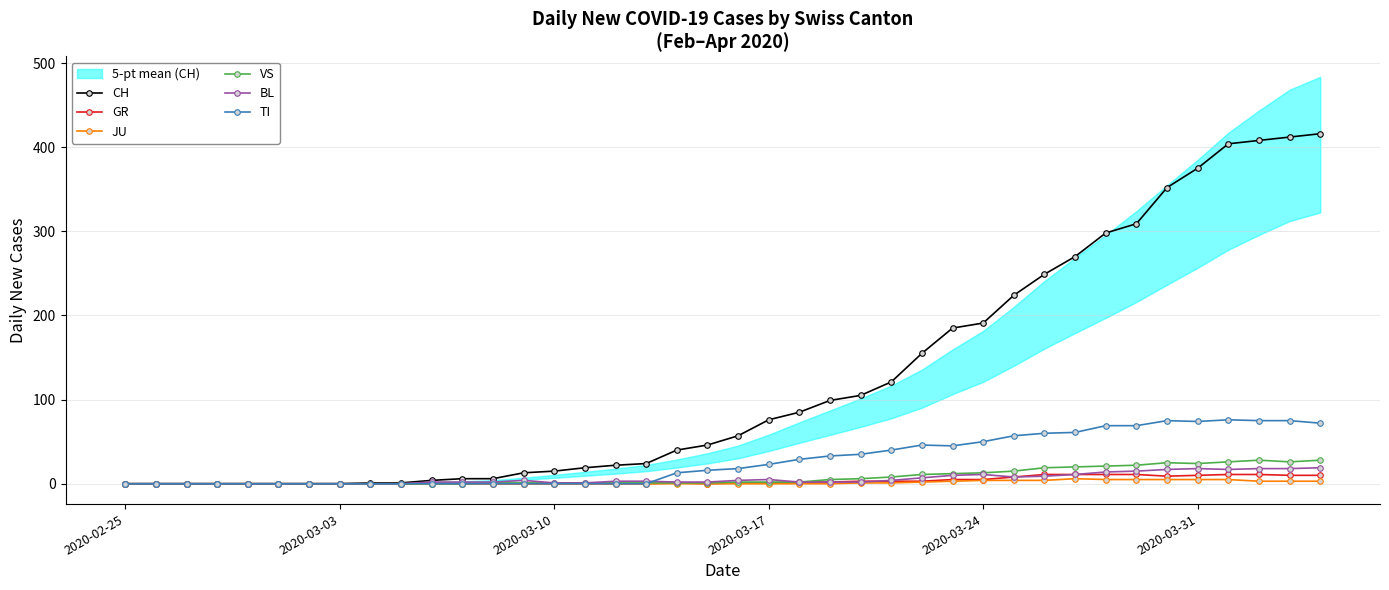

What is the sum of all TI values?

1111